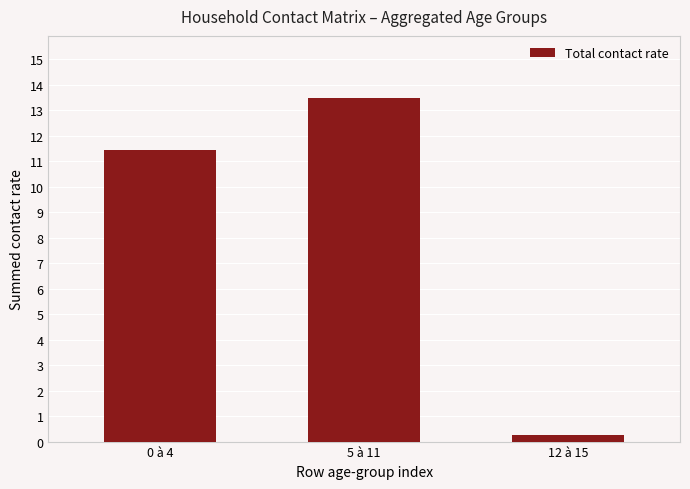

Reading left to right, extract all data points from this chart.

0 à 4=11.4	5 à 11=13.5	12 à 15=0.3